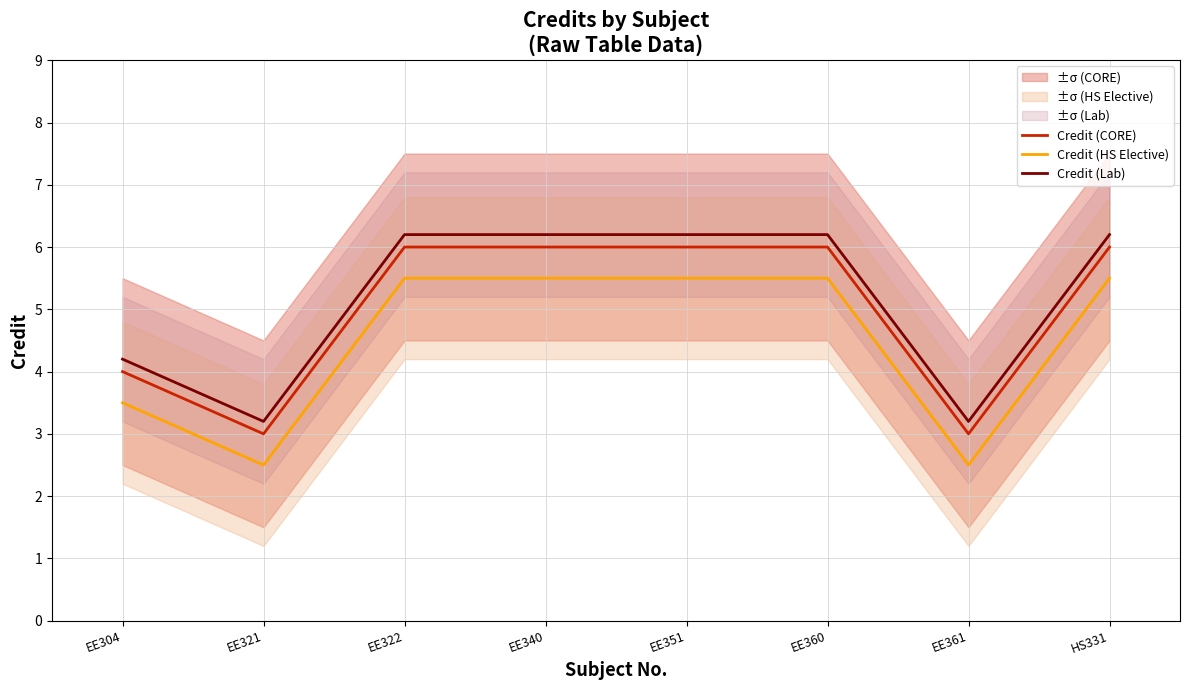

What value does the Credit (HS Elective) series have at HS331?

5.5